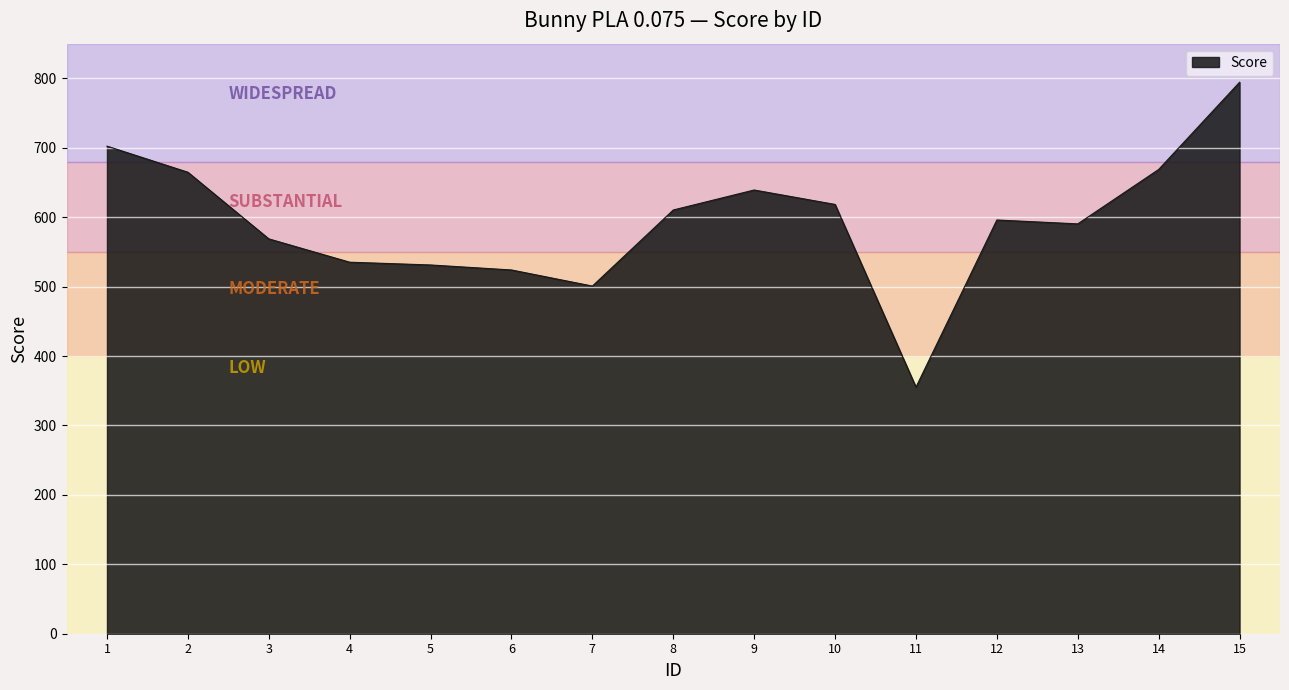

The value at 3 is 568.8. True or false?

True